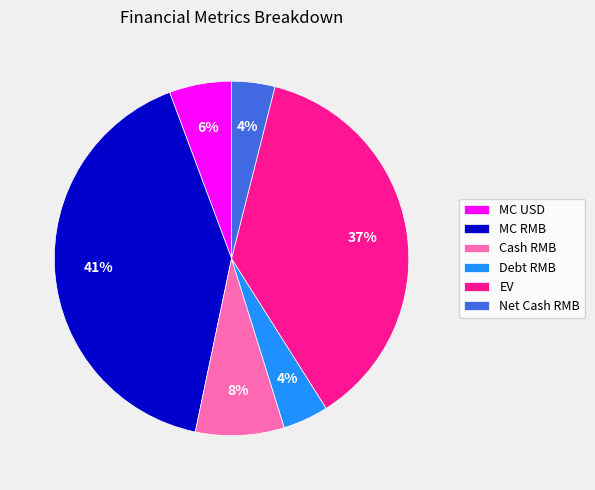

To the nearest percent, what percentage of the pie is Net Cash RMB?

4%